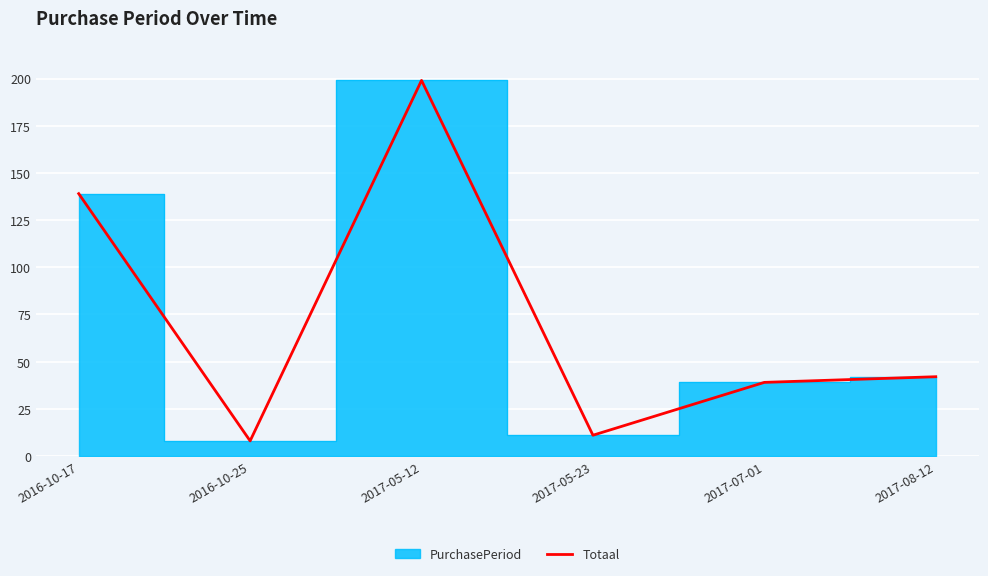

Is it true that Totaal equals 8 at 2016-10-25?

True